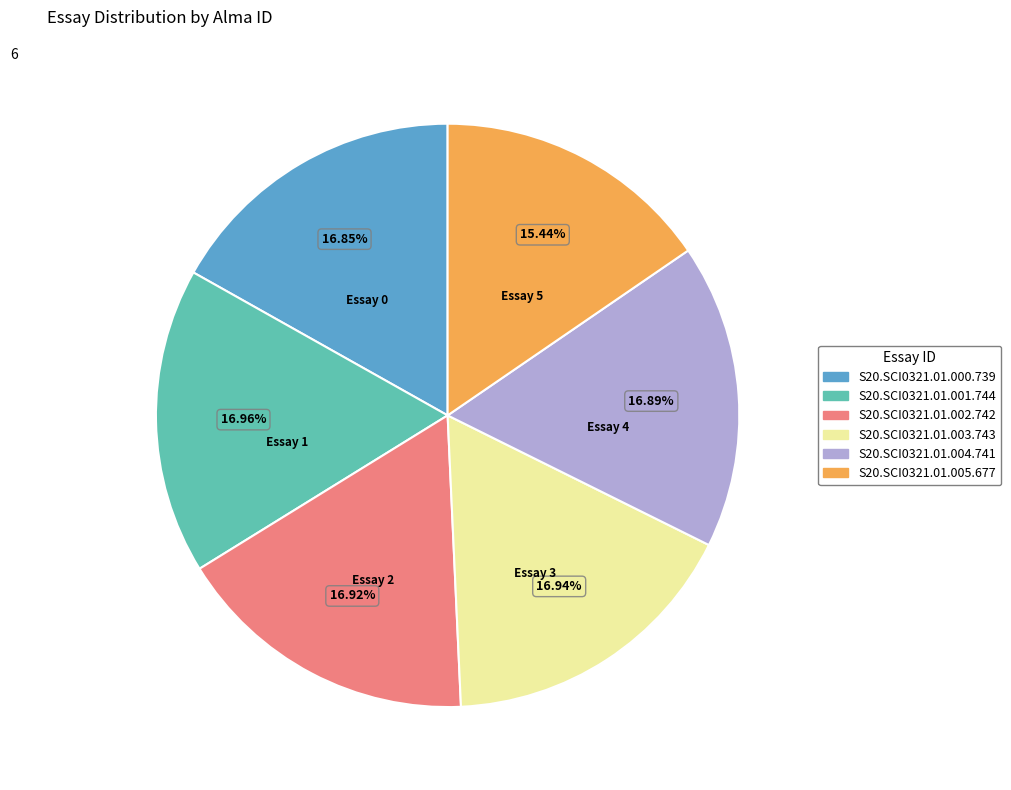

How many slices are in this pie chart?

6